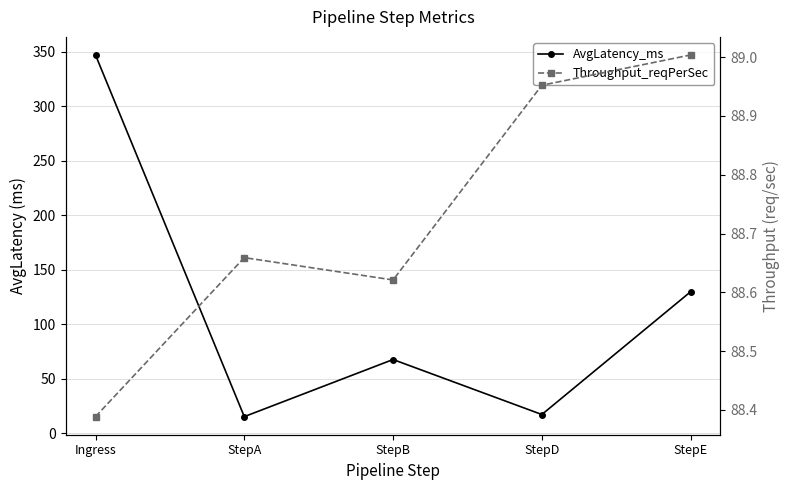

The value of AvgLatency_ms at StepD is 17.4. True or false?

True